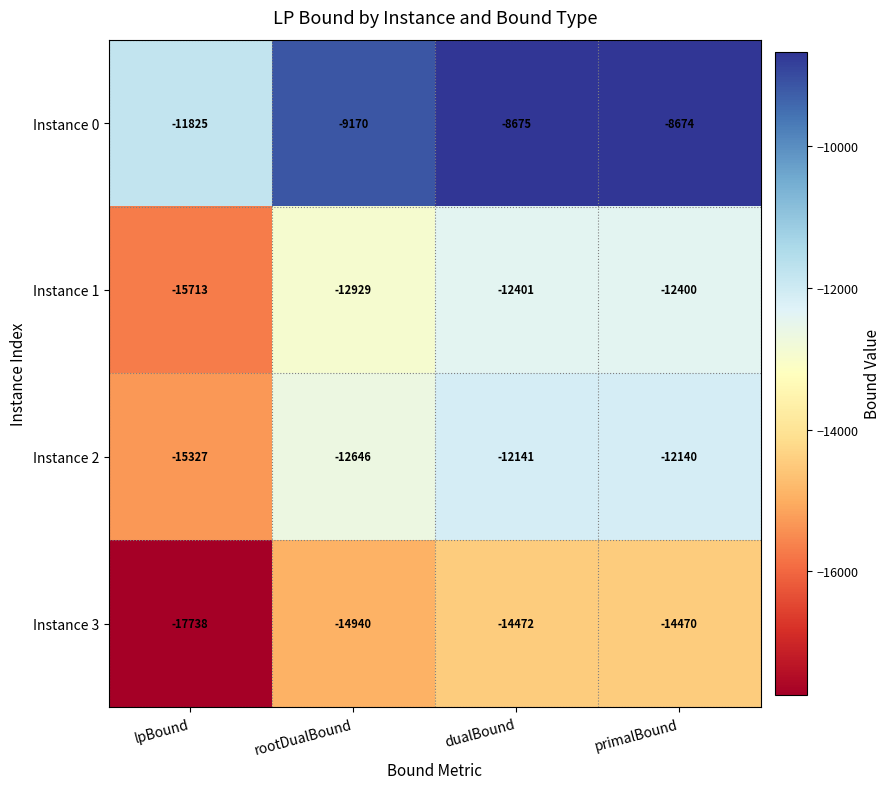

True or false: Instance 2 has a value of -15327 at lpBound.

True